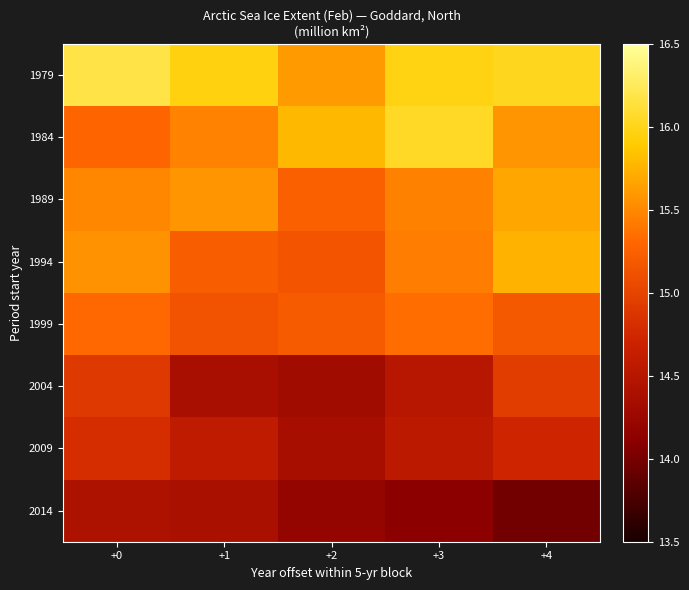

Reading right to left, list all the values displayed in this chart.

1979: +4=16.0	+3=16.0	+2=15.6	+1=16.0	+0=16.2
1984: +4=15.6	+3=16.1	+2=15.8	+1=15.5	+0=15.3
1989: +4=15.7	+3=15.5	+2=15.2	+1=15.6	+0=15.5
1994: +4=15.8	+3=15.4	+2=15.2	+1=15.2	+0=15.6
1999: +4=15.2	+3=15.3	+2=15.2	+1=15.1	+0=15.3
2004: +4=14.9	+3=14.5	+2=14.3	+1=14.4	+0=14.9
2009: +4=14.7	+3=14.6	+2=14.4	+1=14.6	+0=14.8
2014: +4=14.0	+3=14.1	+2=14.2	+1=14.4	+0=14.4